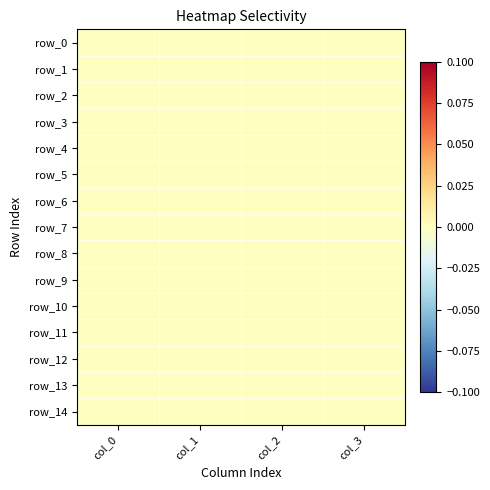

At how many categories does at least one series exceed 0?

1